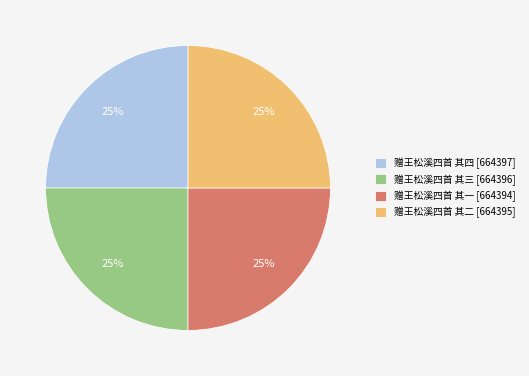

To the nearest percent, what is the average slice percentage?

25%